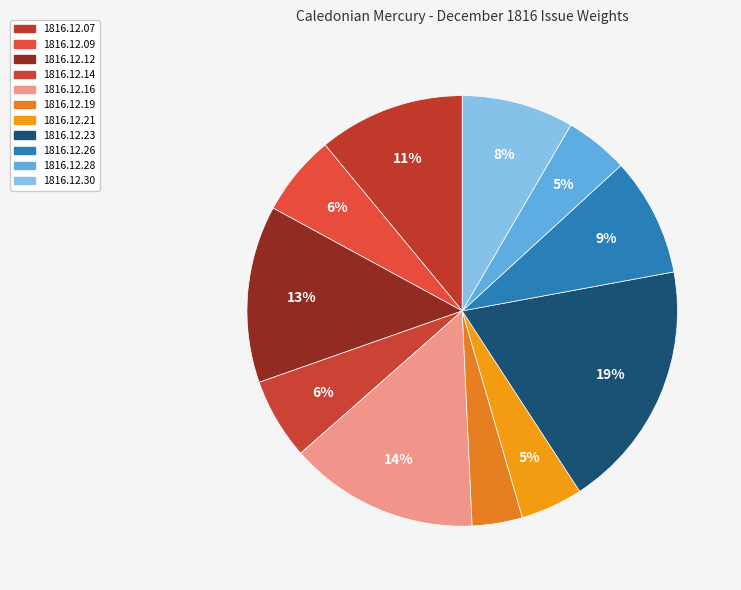

How many slices are in this pie chart?

11